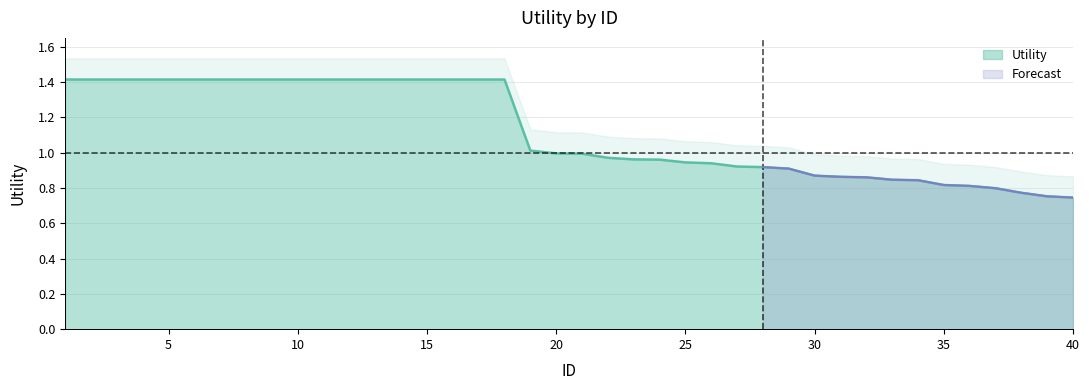

What is the greatest value displayed?

1.4